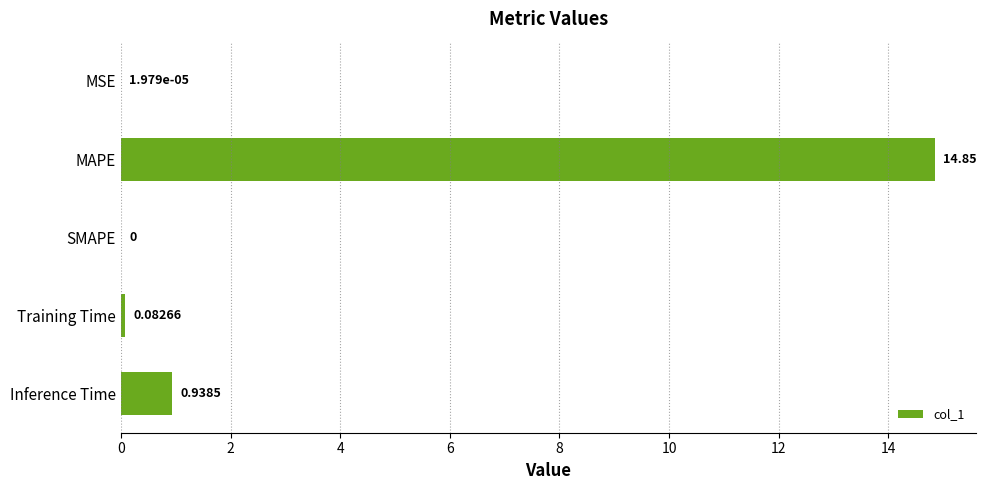

Which category has the highest value across all series?

MAPE